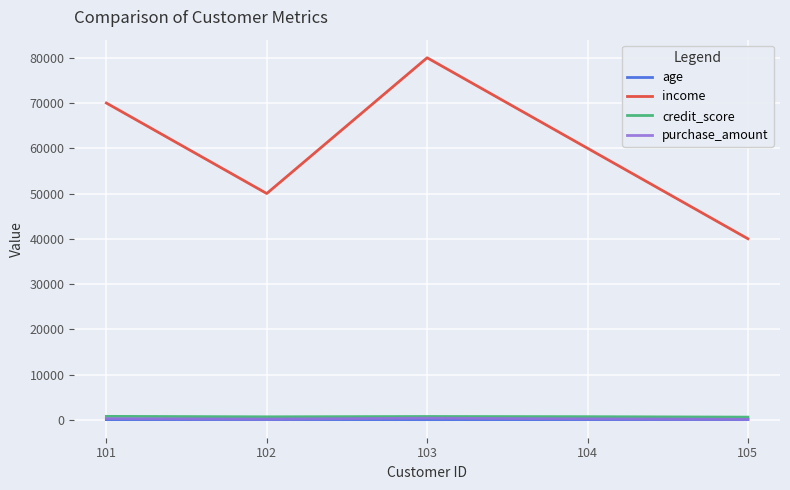

Which category has the highest value across all series?

103